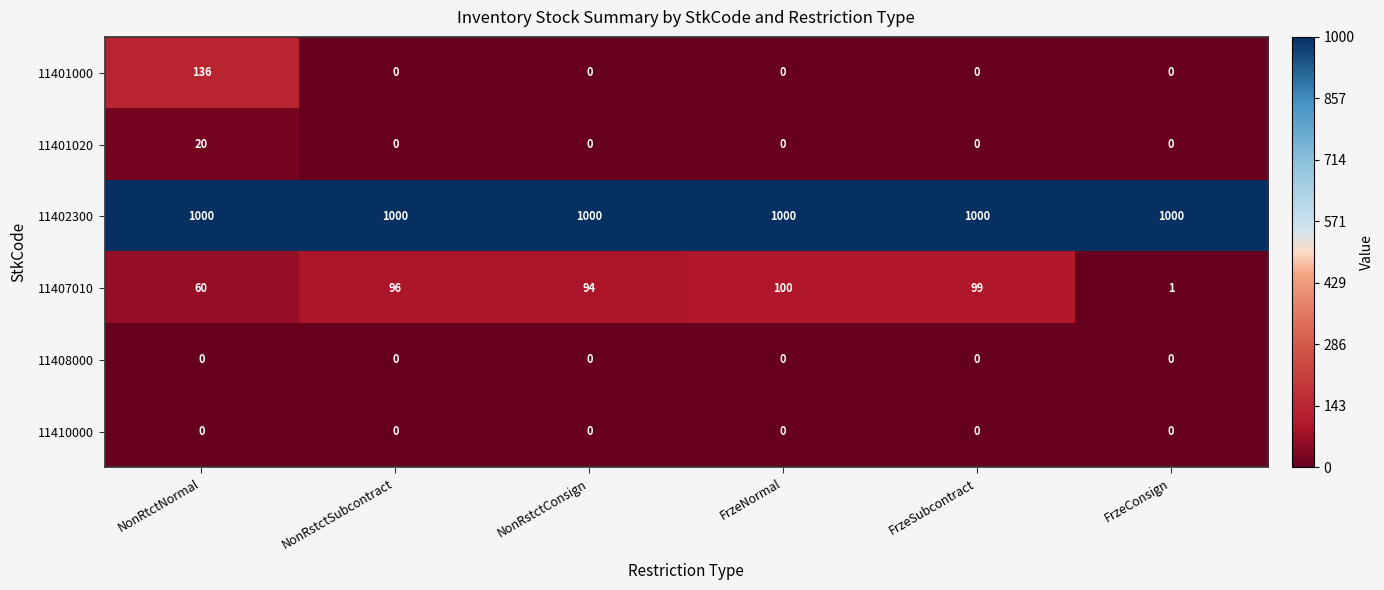

At which label is 11407010 closest to 50?

NonRtctNormal